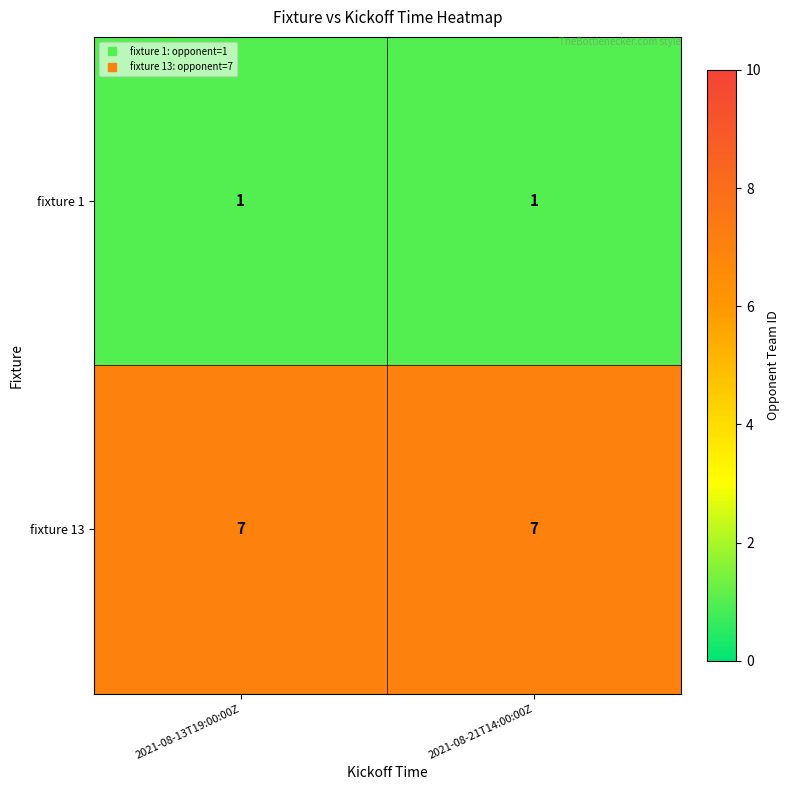

List the series in order of their peak value, highest first.

fixture 13, fixture 1